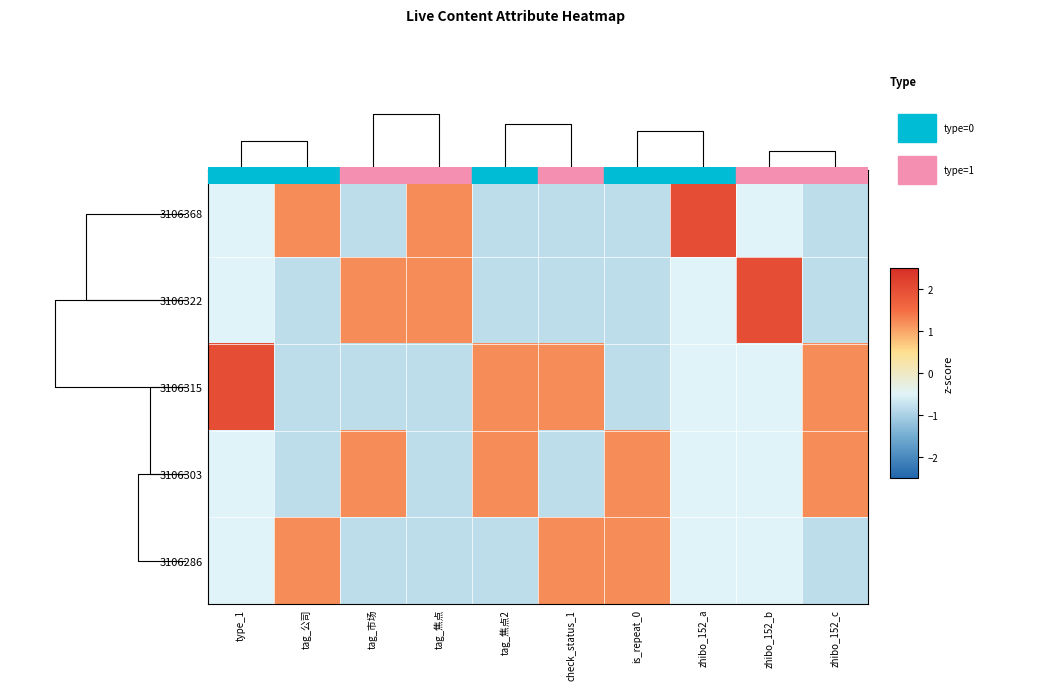

Which label corresponds to the largest value in the chart?

zhibo_152_a